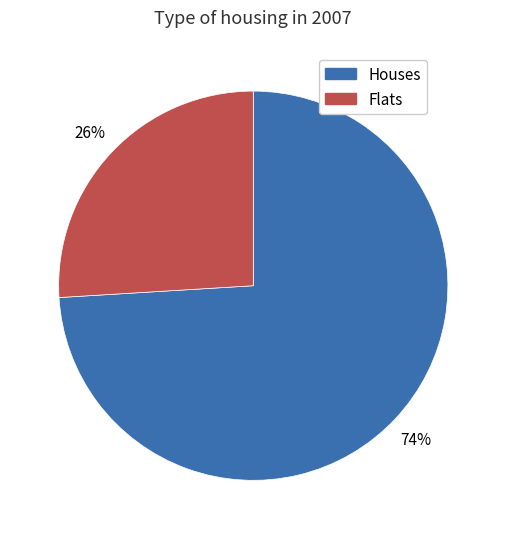

To the nearest percent, what is the average slice percentage?

50%